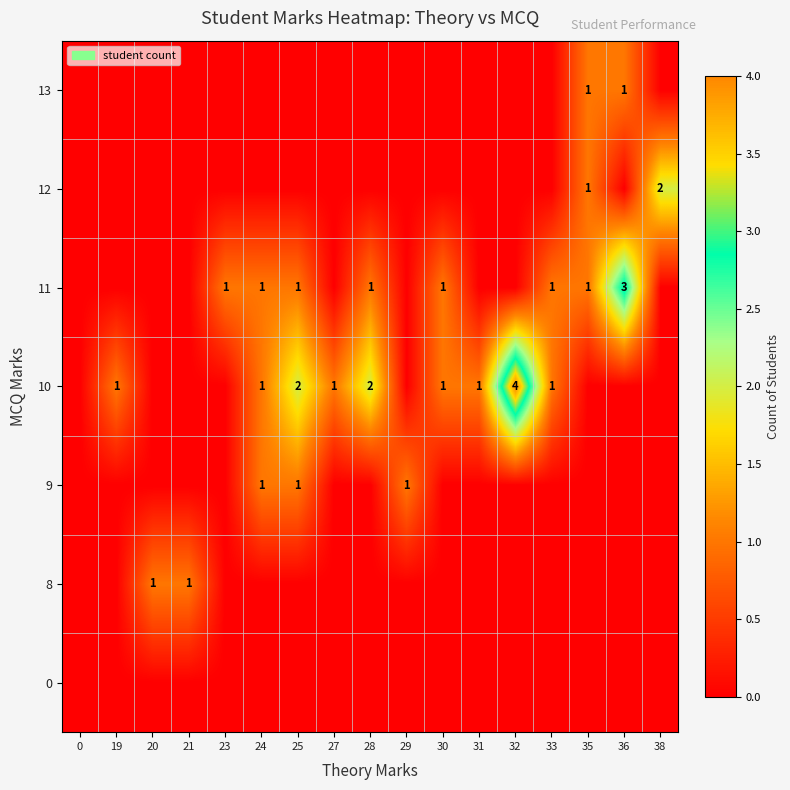

What is the total value across all series at 28?

3